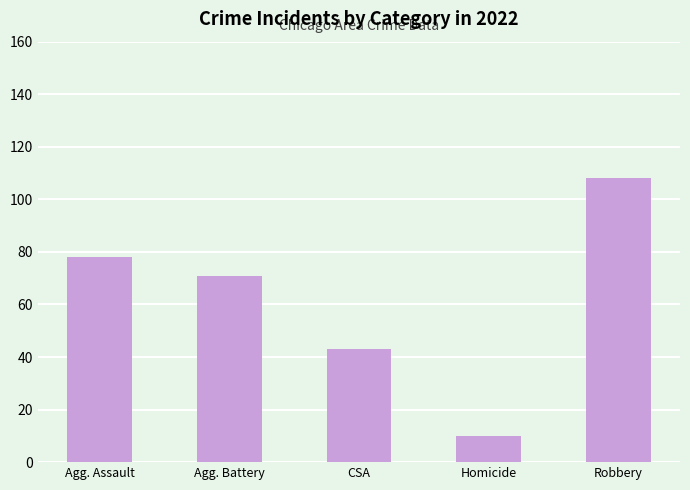

Approximately how many times larger is the value at CSA compared to Agg. Battery?

0.6